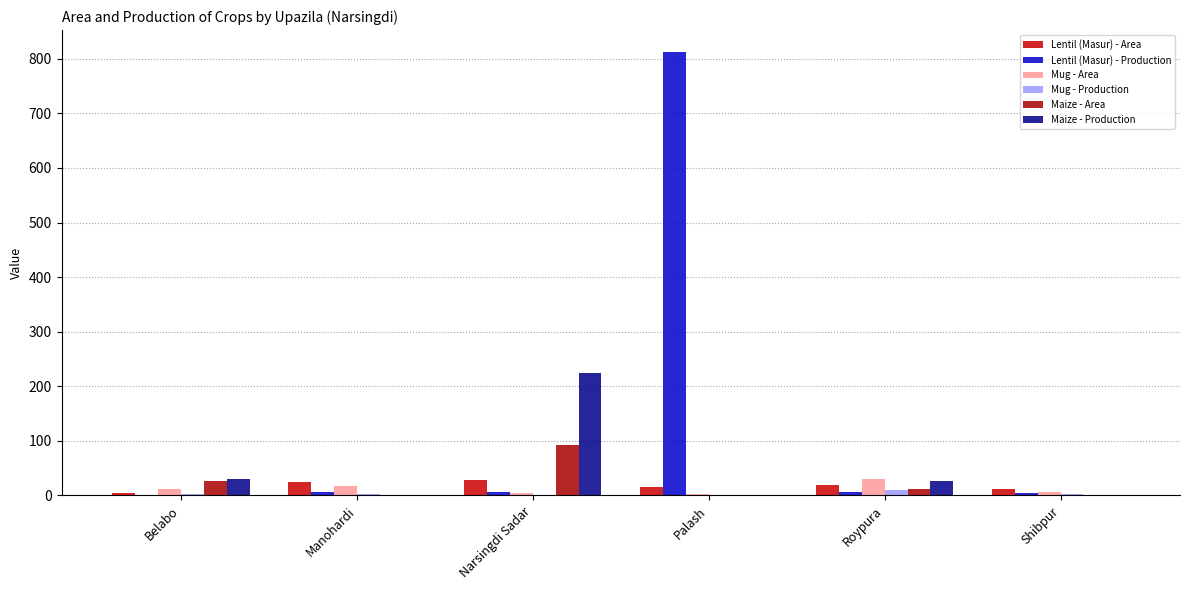

What is the greatest value displayed?

812